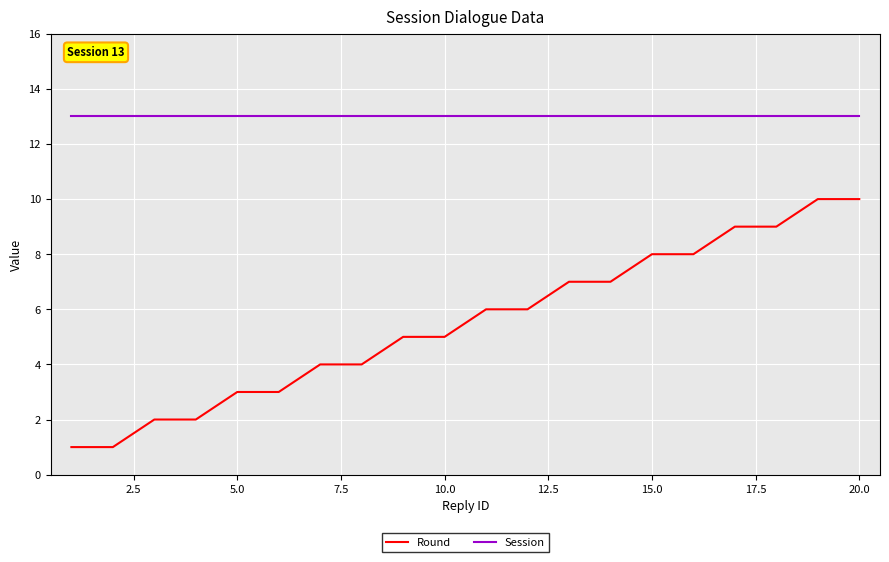

True or false: Session and Round intersect in this chart.

False